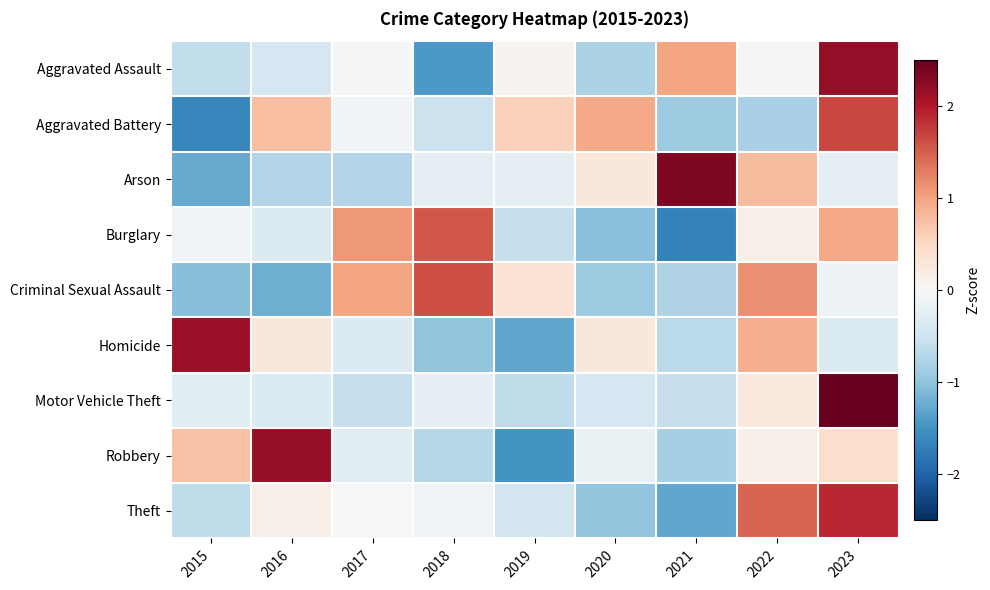

Between 2020 and 2023, which series saw the biggest shift?

Motor Vehicle Theft